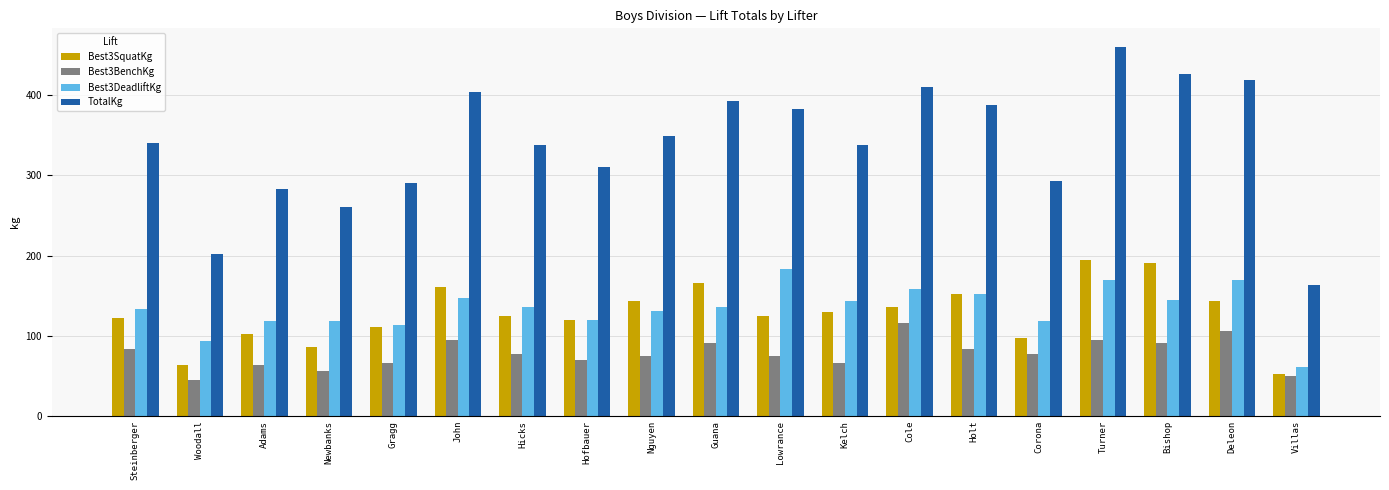

What is the difference between the maximum and minimum values in the TotalKg series?

297.1